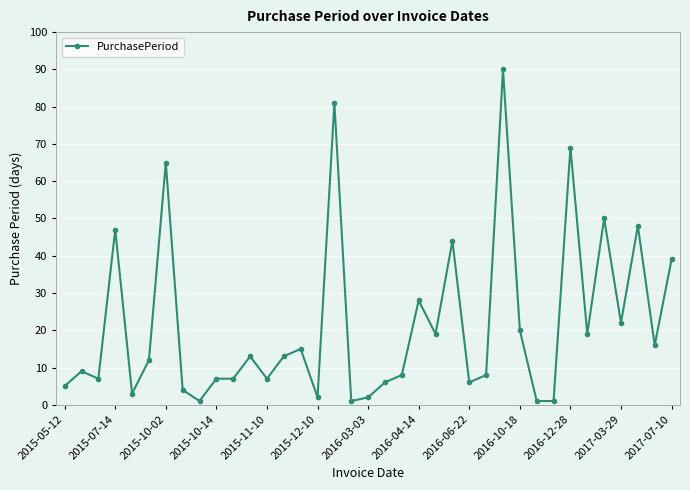

Count the number of categories in the chart.

37